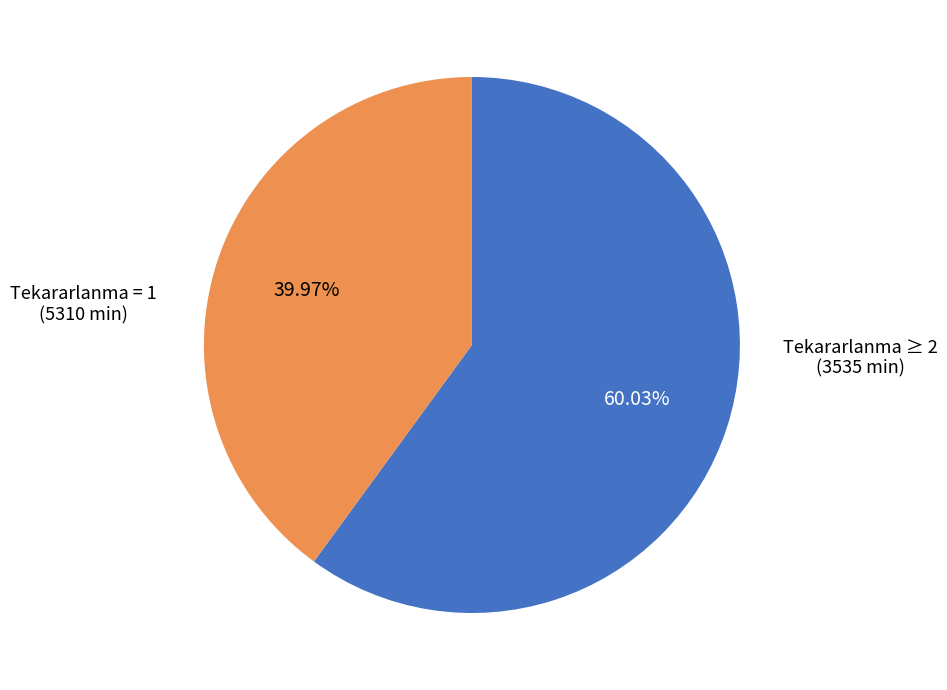

Does any single category account for the majority?

Yes